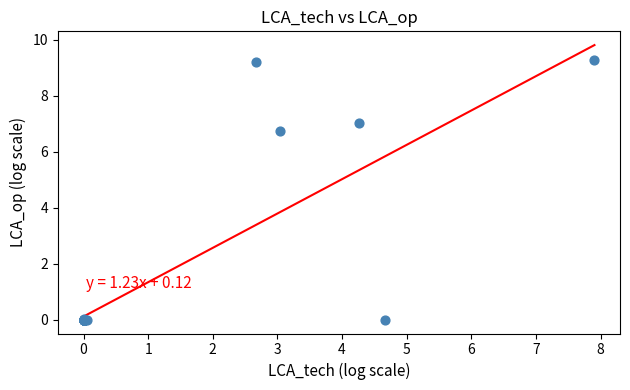

What Y value in the scatter plot is closest to 4?

6.8